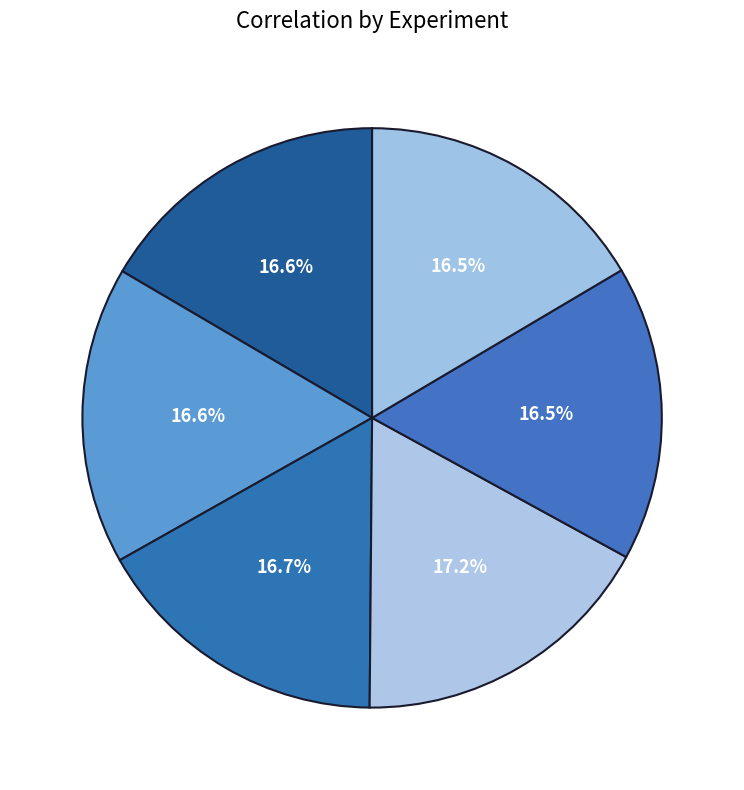

To the nearest percent, what is the average slice percentage?

17%